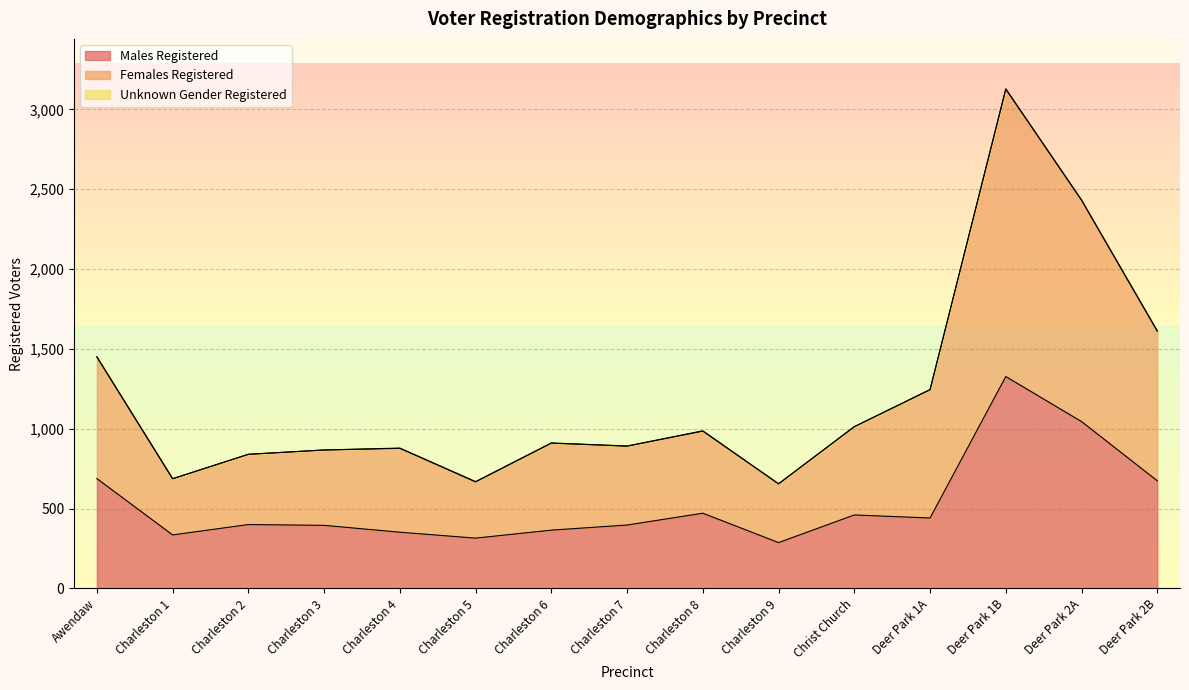

Where is Females Registered nearest to the value 1892?

Deer Park 2B